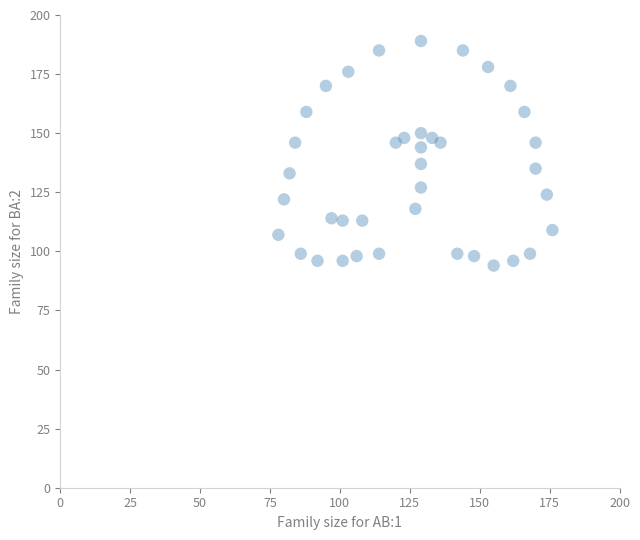

What is the range of X values (max minus min)?

98